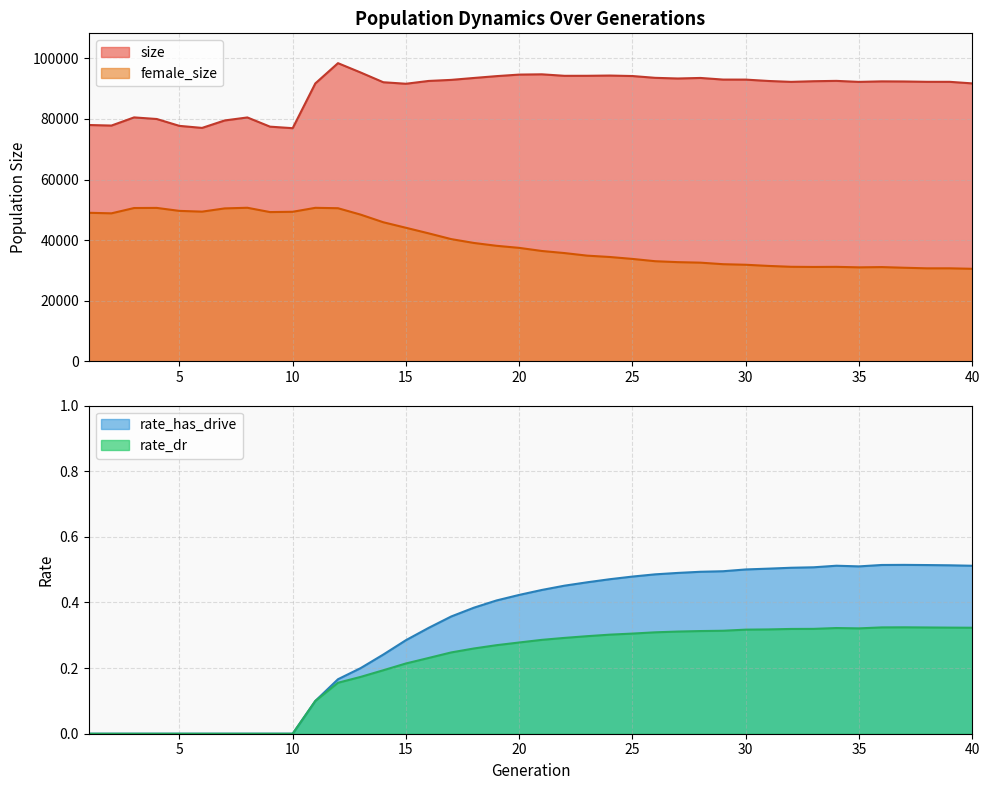

True or false: rate_dr has a value of -0.2 at 6.

False